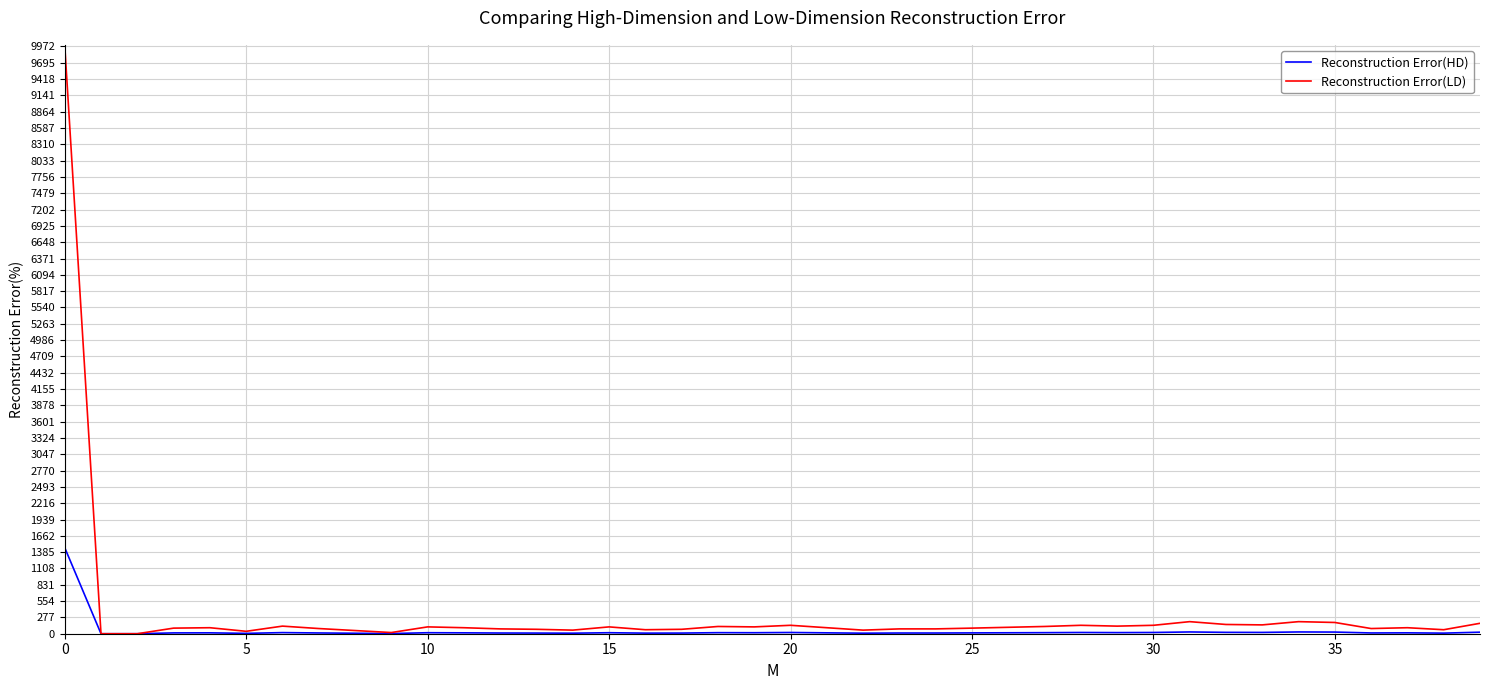

Rank the series by their maximum value, from highest to lowest.

Reconstruction Error(LD), Reconstruction Error(HD)